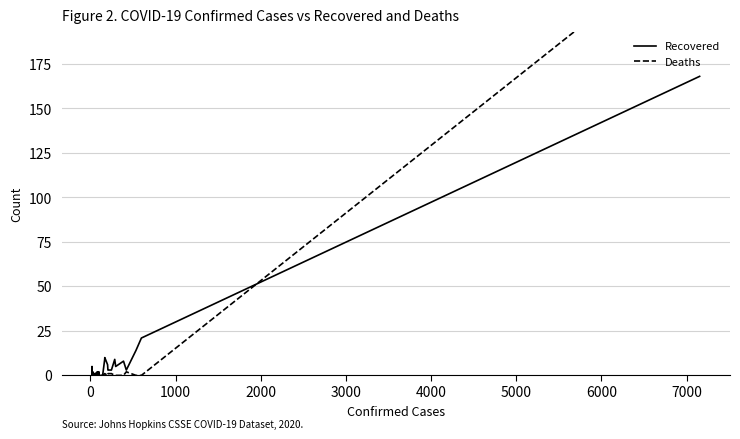

How many distinct data groups are displayed?

2